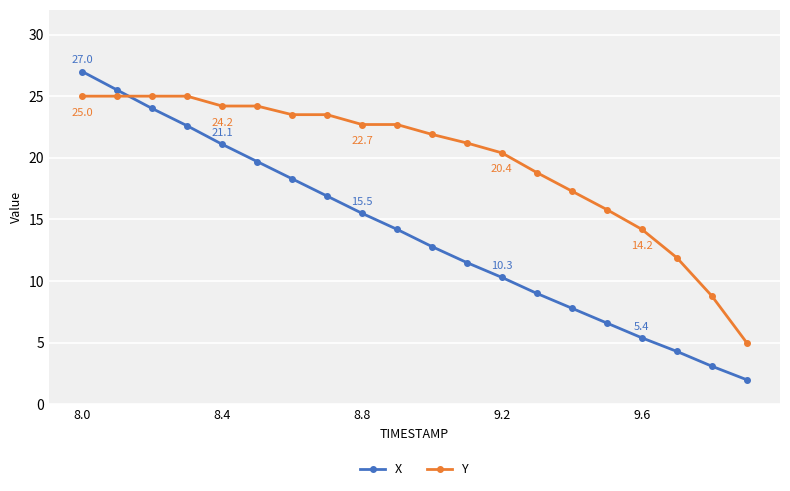

Which series has the largest total across all categories?

Y